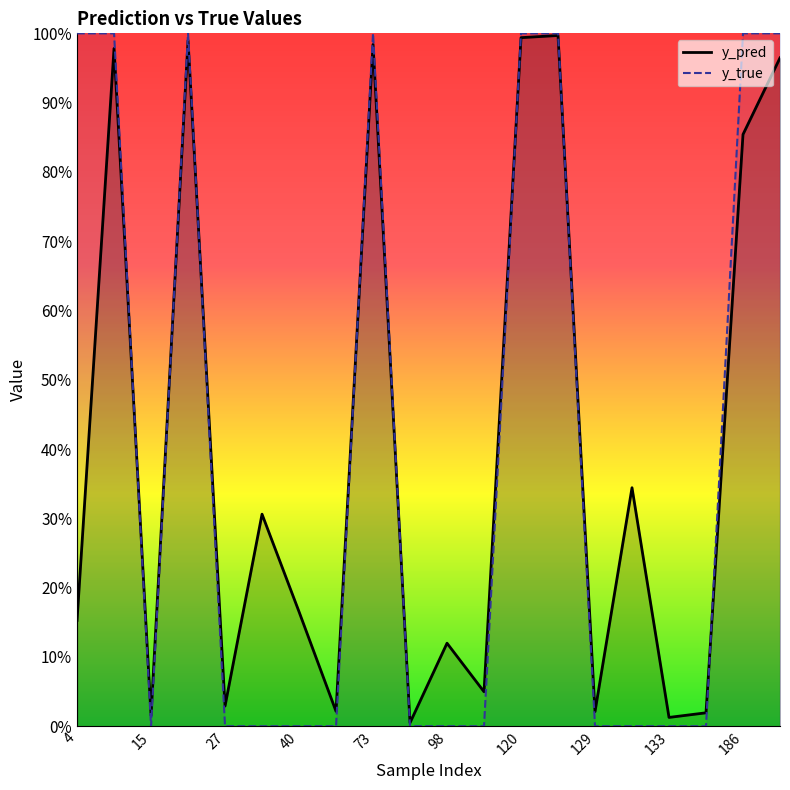

Does the chart display data point markers on the line(s)?

No